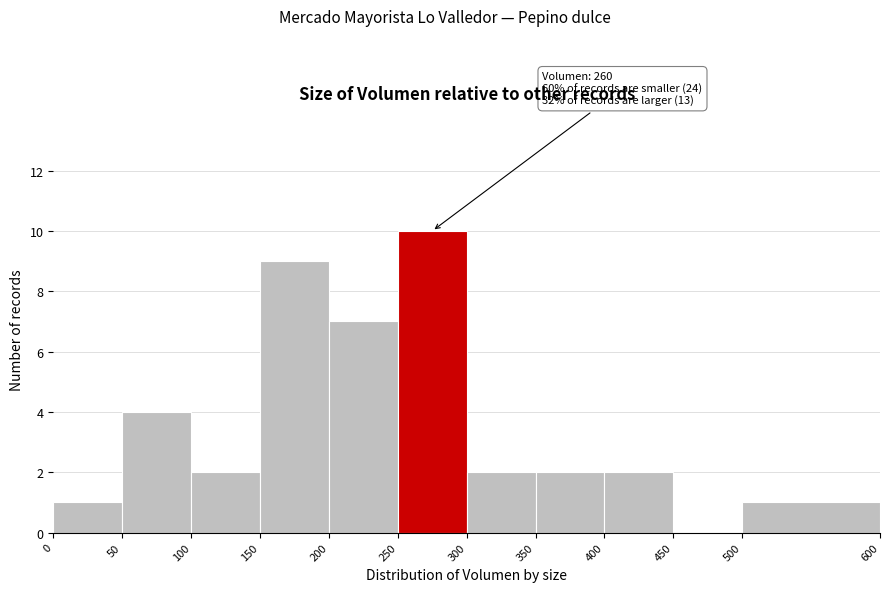

Over which range of the x-axis is the bar tallest?

250 to 300